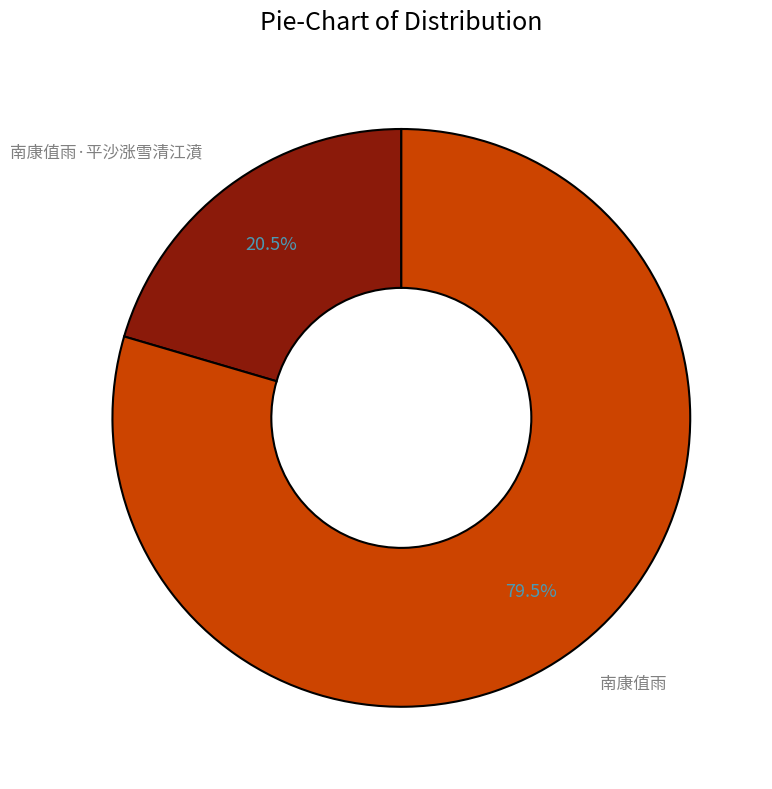

Approximately how many times larger is the value at 南康值雨·平沙涨雪清江濆 compared to 南康值雨?

0.3